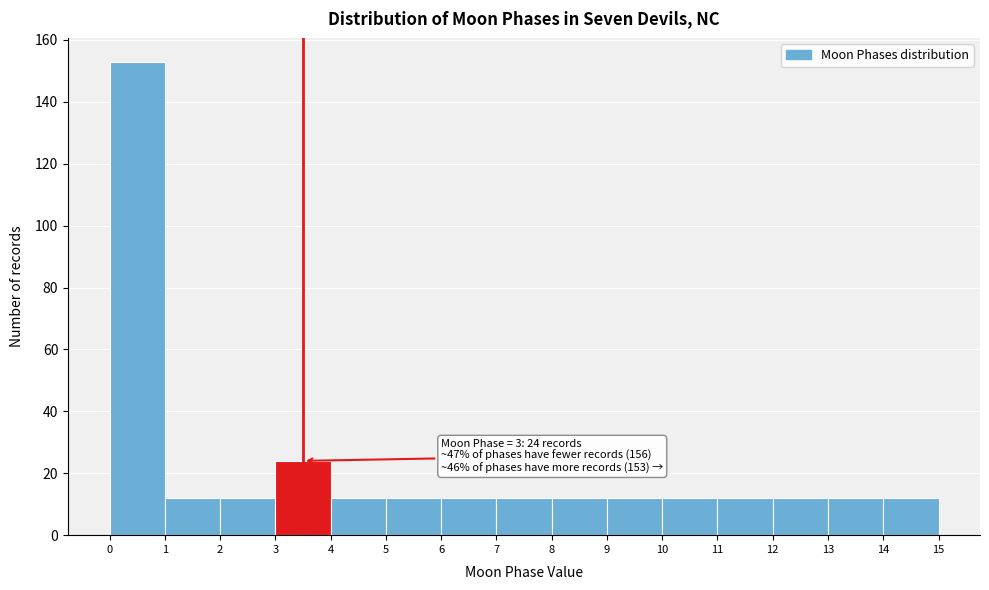

Over which range of the x-axis is the bar tallest?

0 to 1